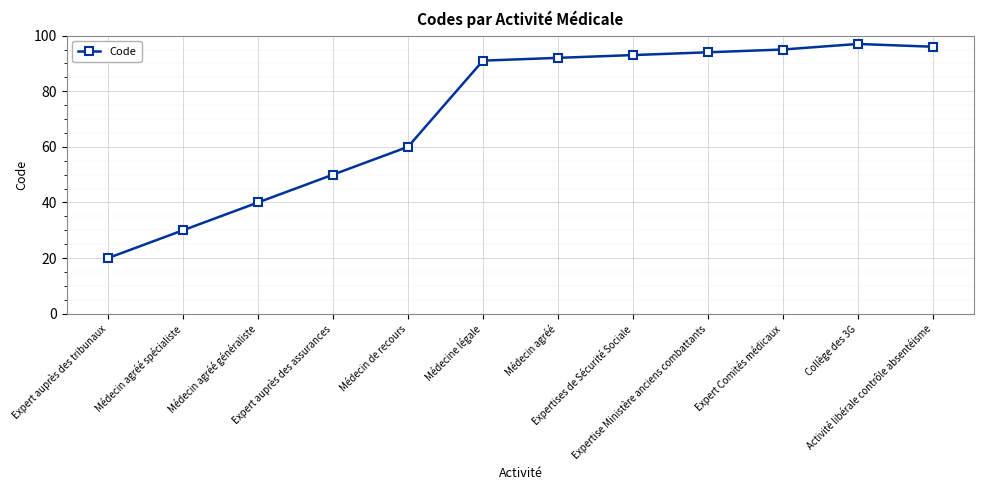

How many interior local peaks (higher than both neighbors) does the data have?

1